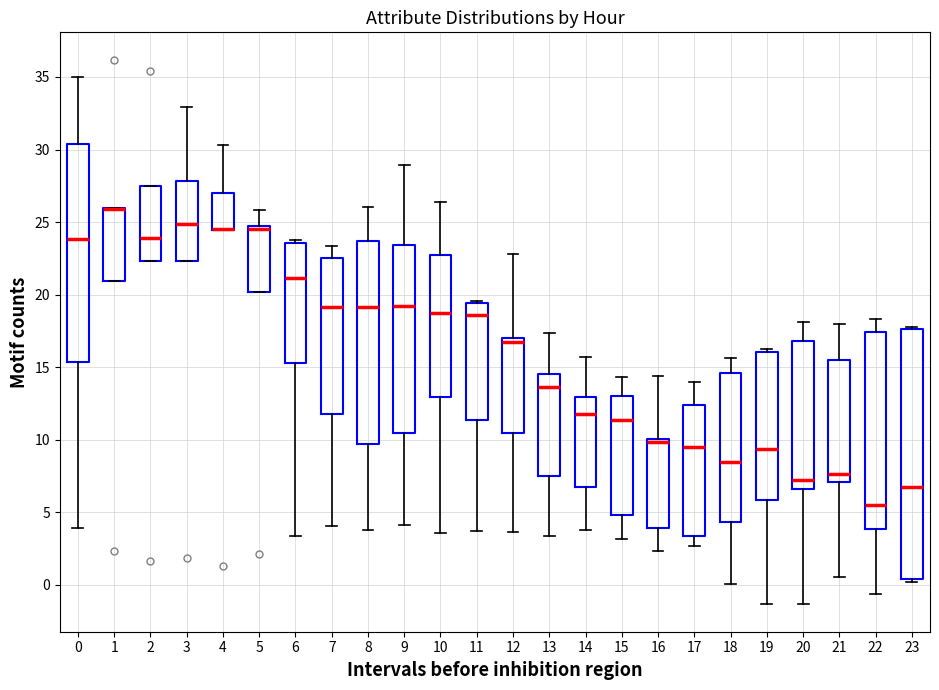

Comparing the boxes themselves (not the whiskers), which one is the tallest?

23